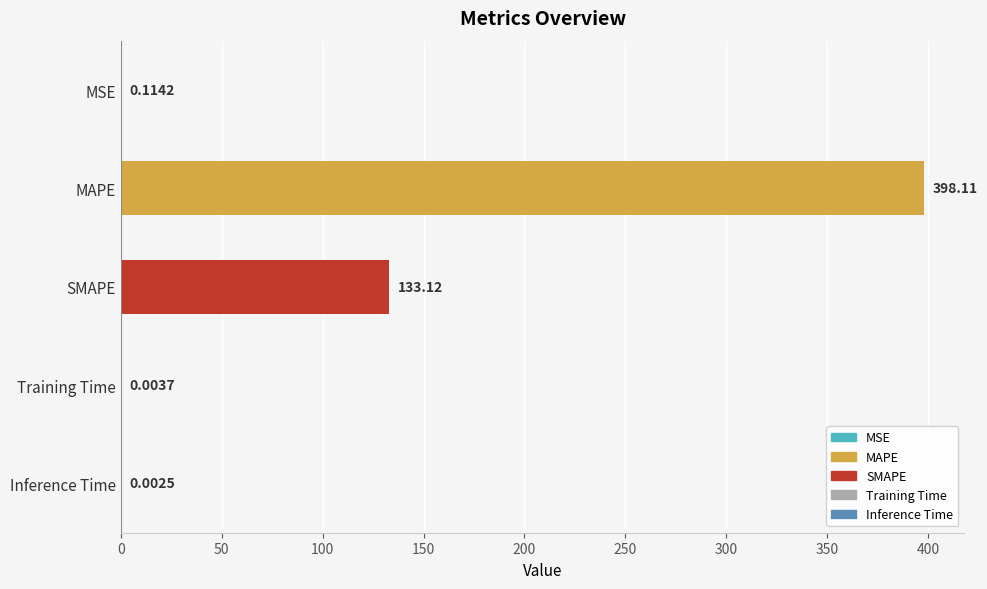

Which label corresponds to the largest value in the chart?

MAPE